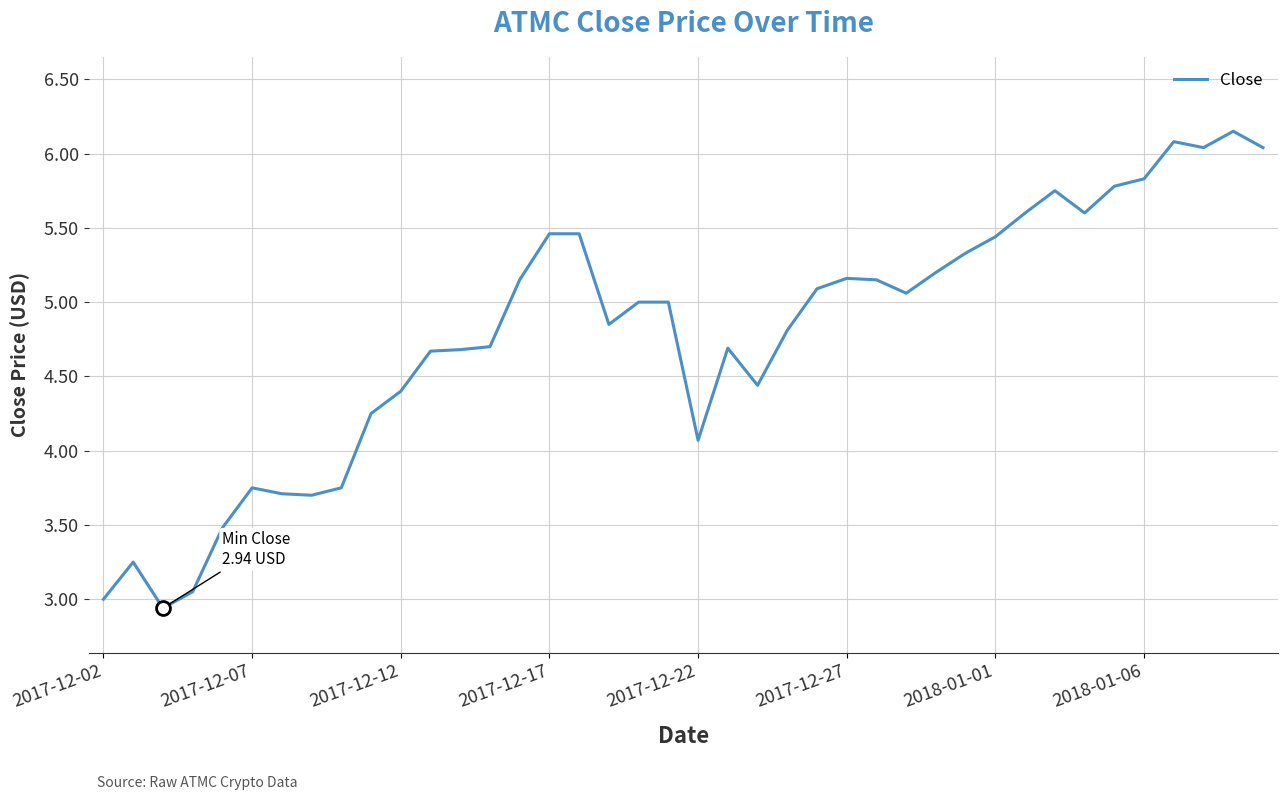

What is the smallest value displayed?

2.9